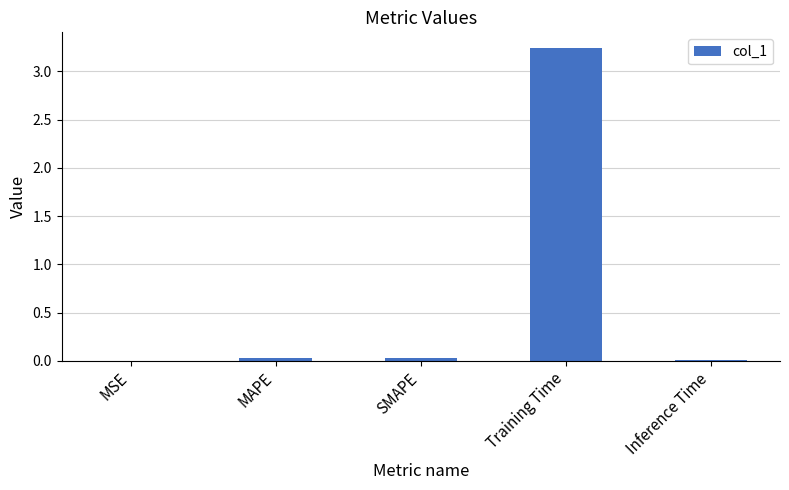

What is the sum of all values?

3.3